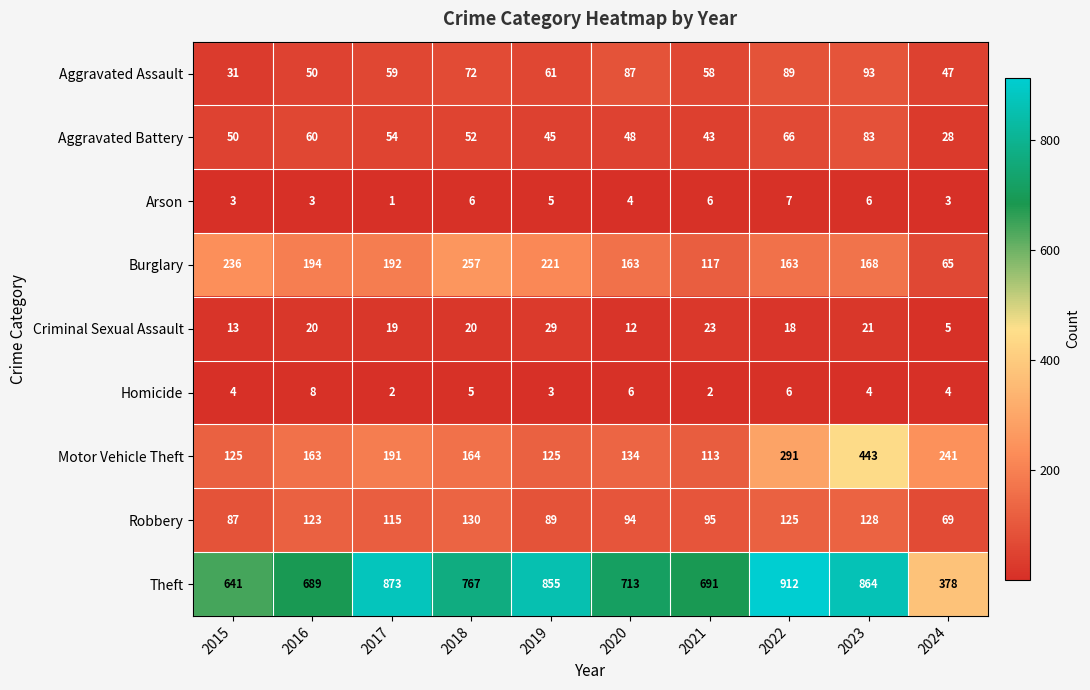

At which category does the chart reach its peak across all series?

2022